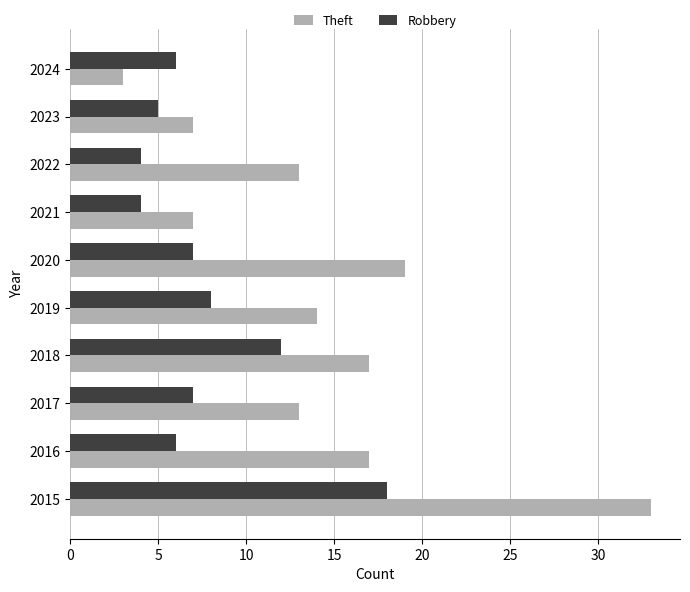

How many data points does each series have?

10